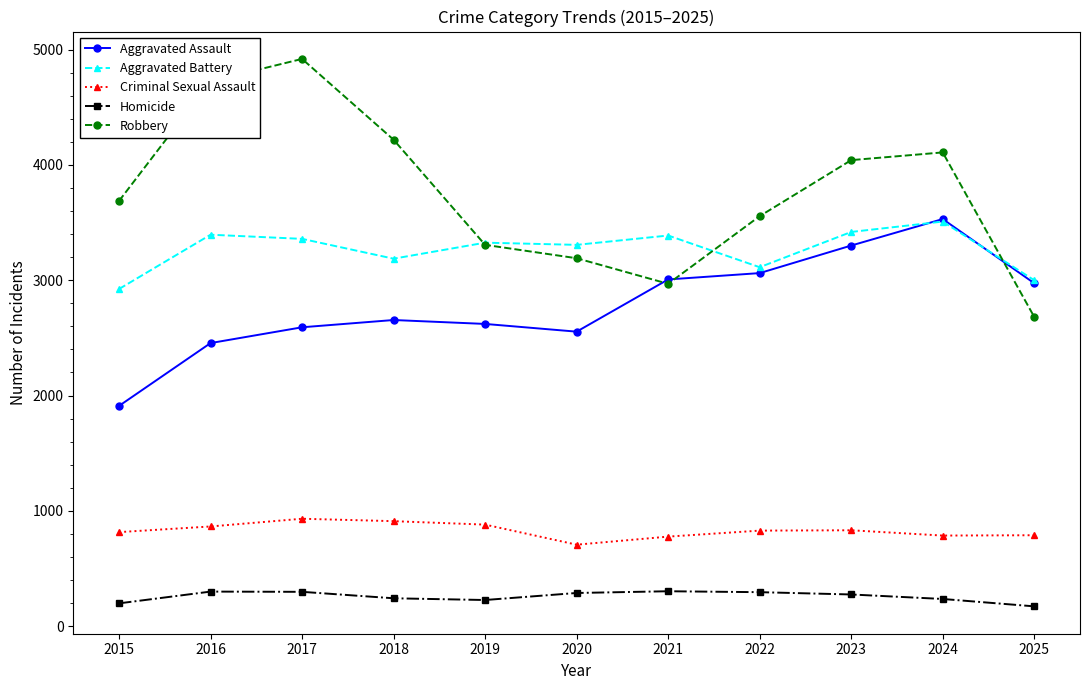

What is the sum of all Criminal Sexual Assault values?

9114